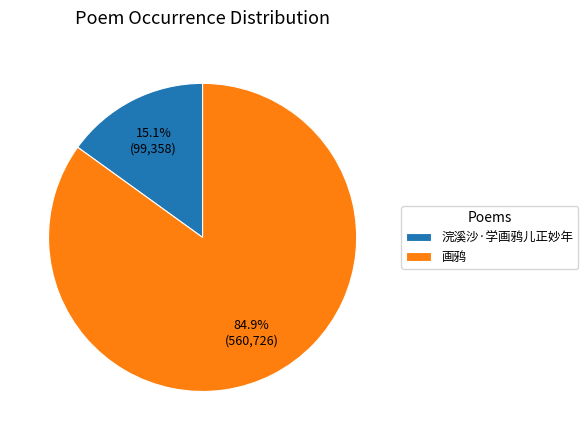

How many slices are in this pie chart?

2